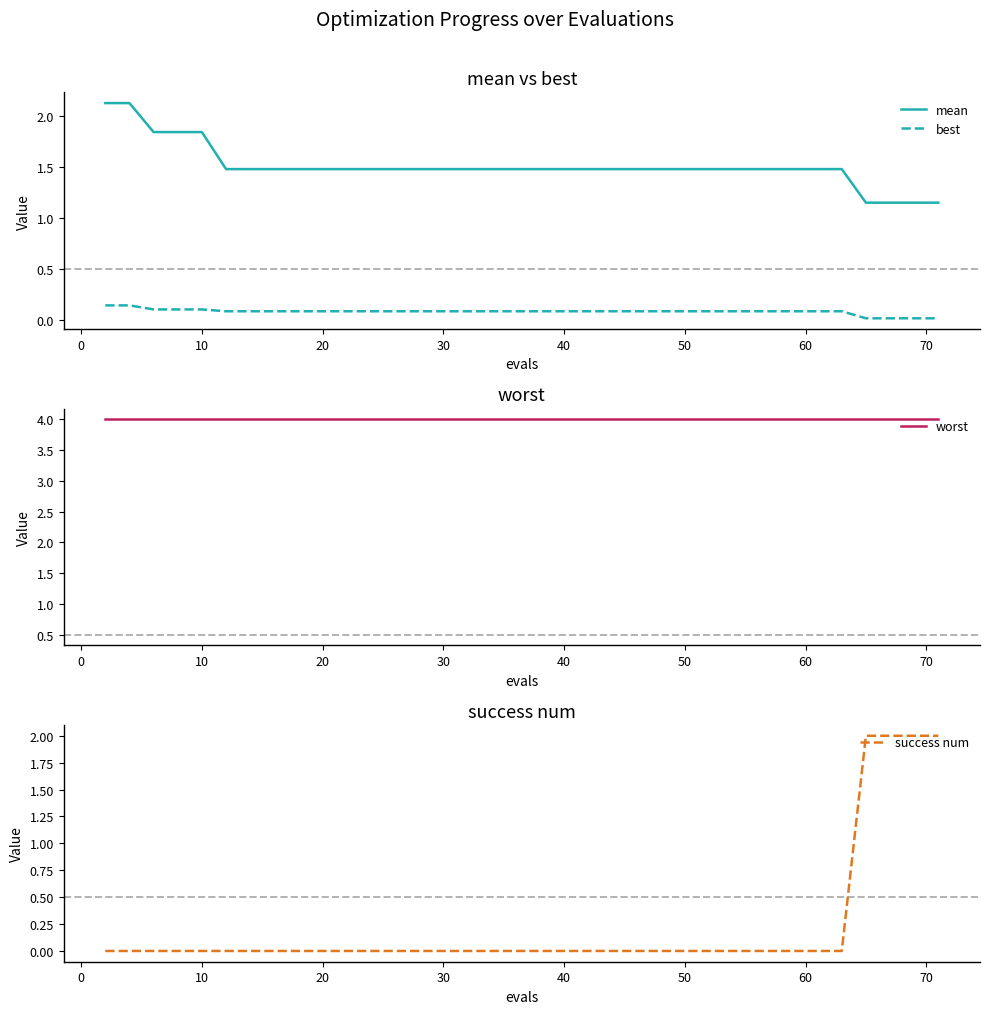

How many values in the success num series exceed 0?

4